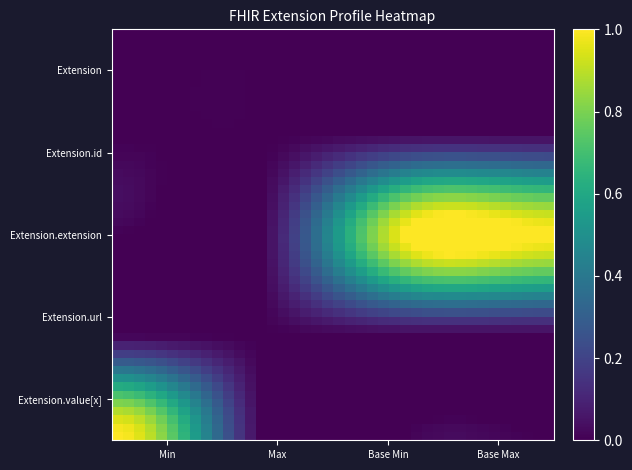

How many data points does each series have?

4